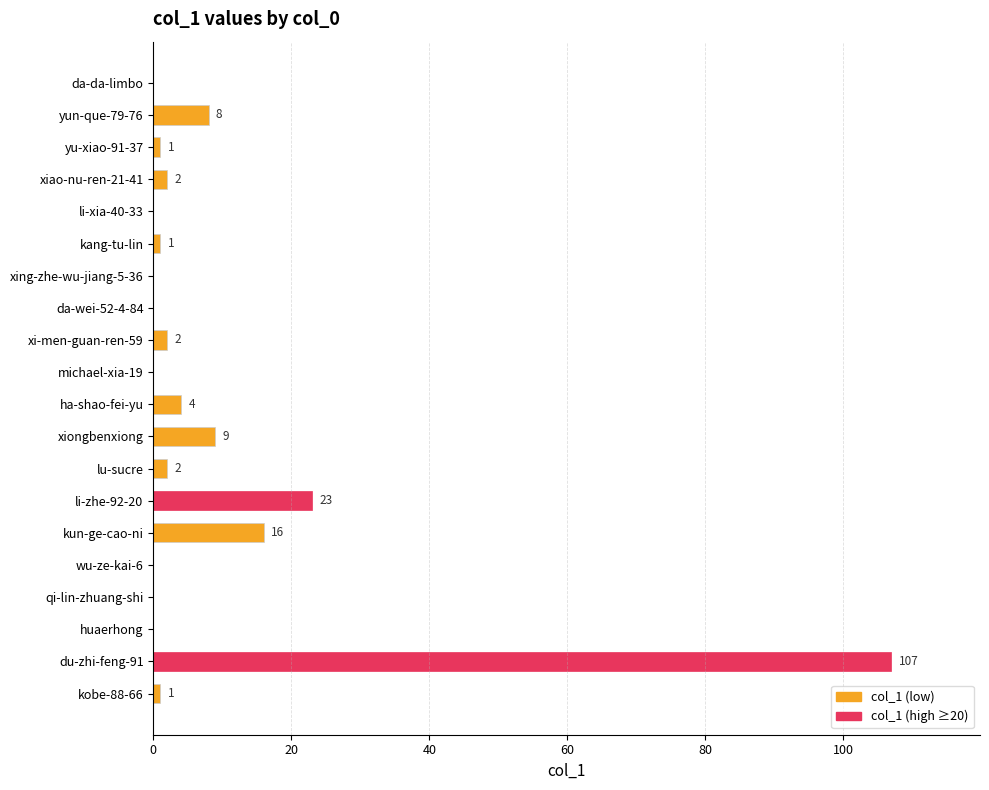

The value at du-zhi-feng-91 is 107. True or false?

True